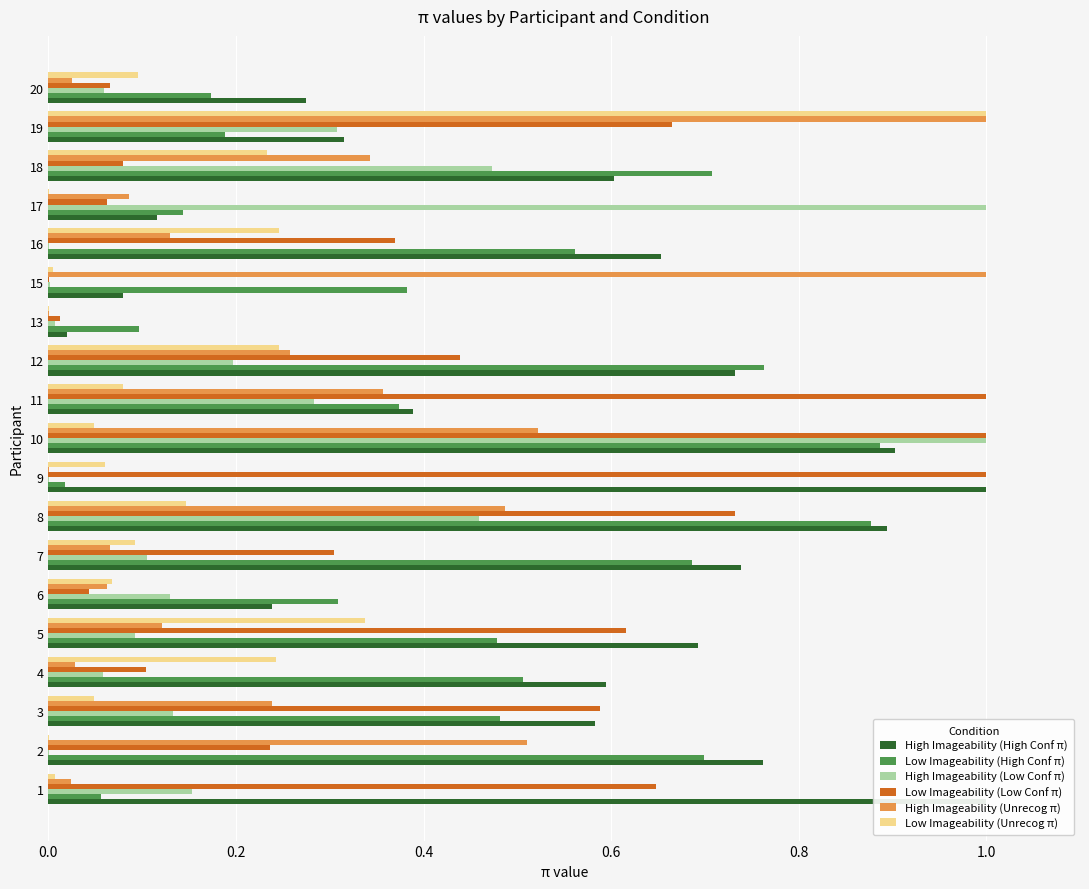

How many distinct data groups are displayed?

6